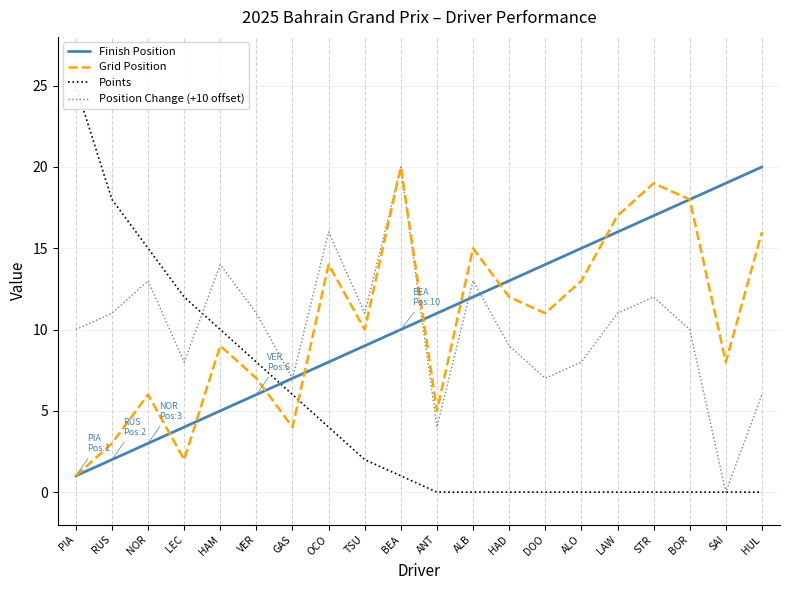

How many data points in Finish Position are above 11?

9